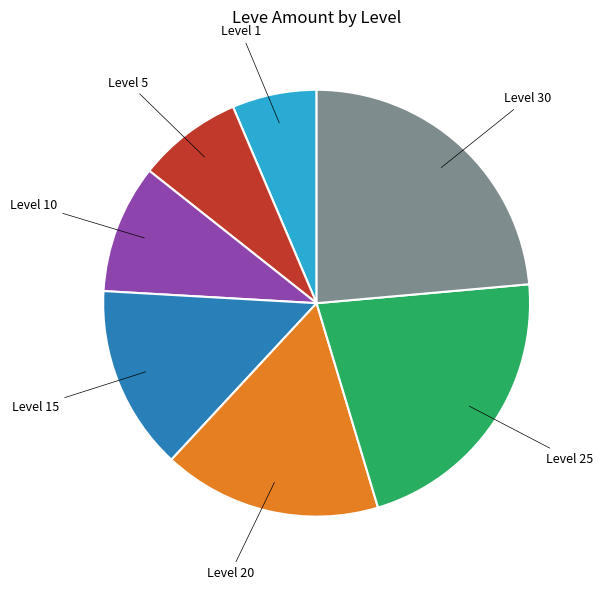

How many slices are in this pie chart?

7